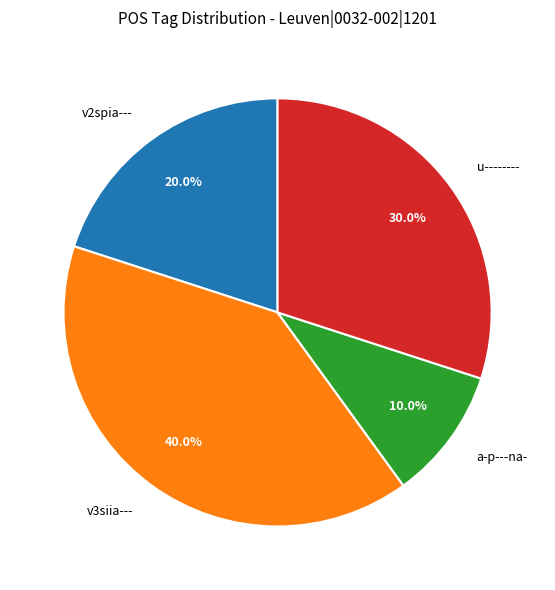

Rank the categories by value from lowest to highest.

a-p---na-, v2spia---, u--------, v3siia---